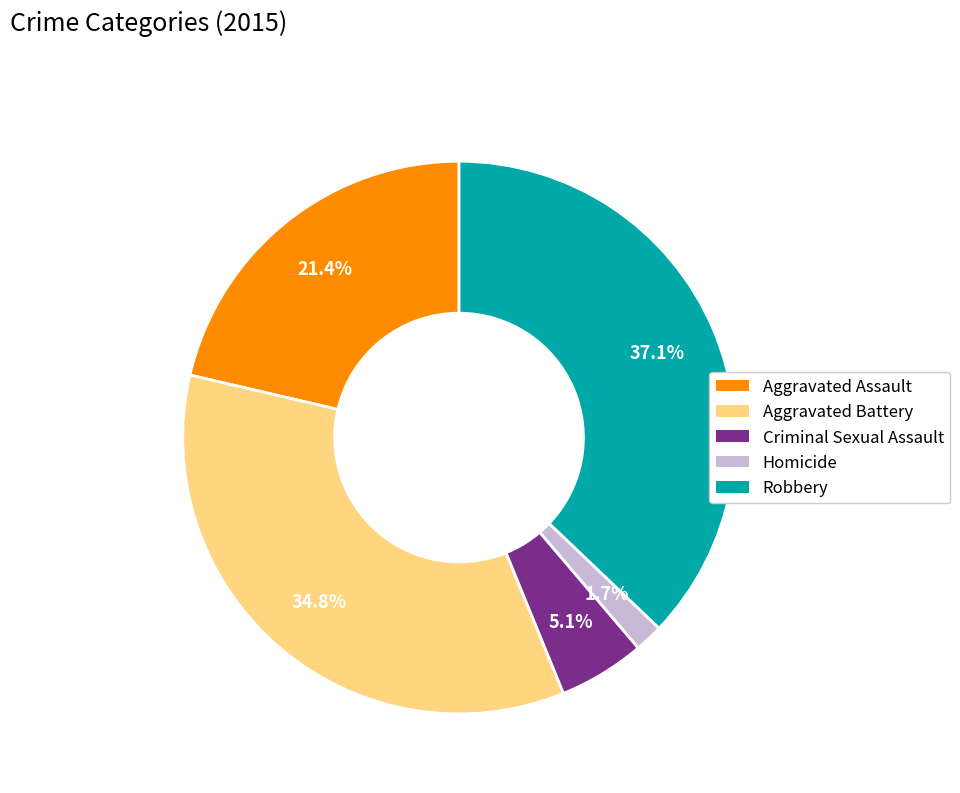

To the nearest percent, what percentage of the pie is Aggravated Assault?

21%